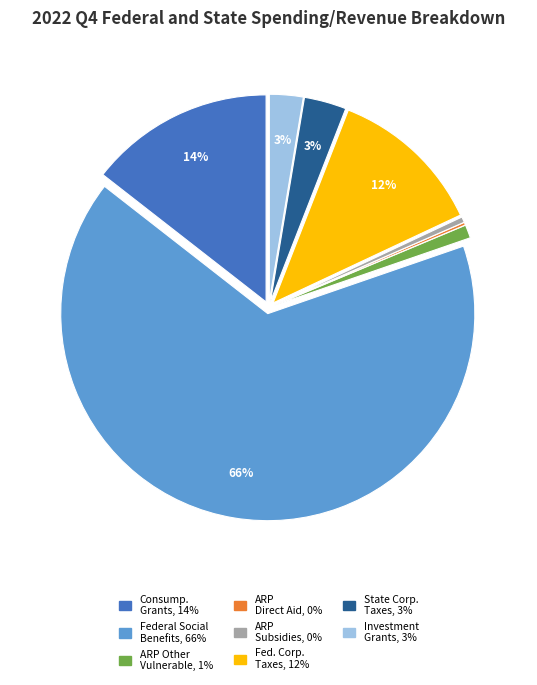

To the nearest percent, what is the average slice percentage?

12%